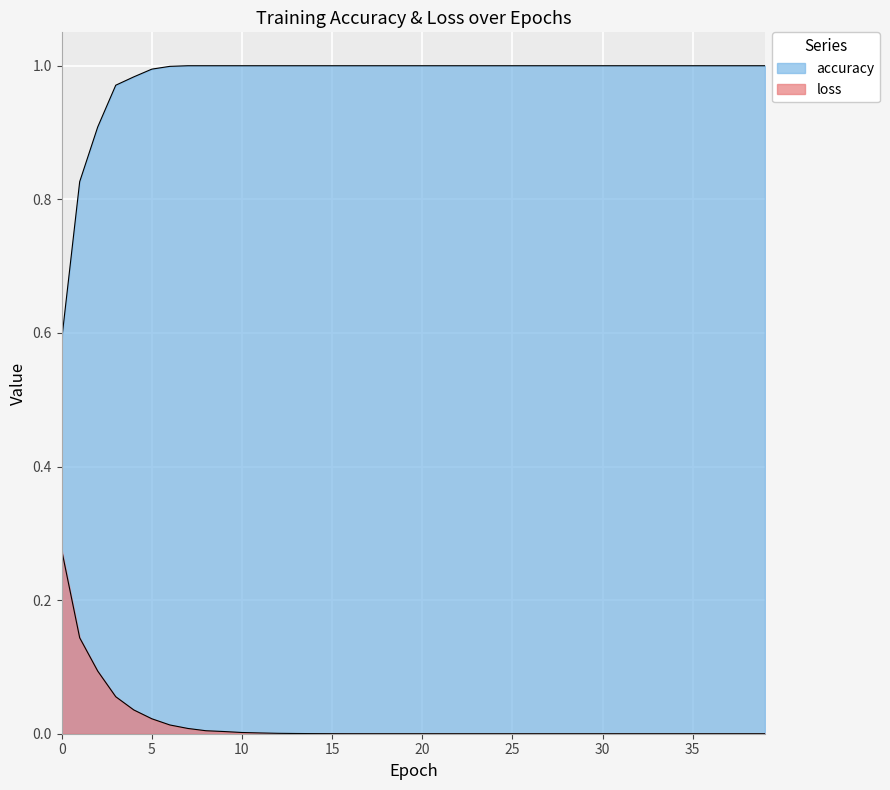

List the labels in order of loss value, smallest first.

39, 38, 37, 36, 35, 34, 33, 32, 31, 30, 29, 28, 27, 26, 25, 24, 23, 22, 21, 20, 19, 18, 17, 16, 15, 14, 13, 12, 11, 10, 9, 8, 7, 6, 5, 4, 3, 2, 1, 0